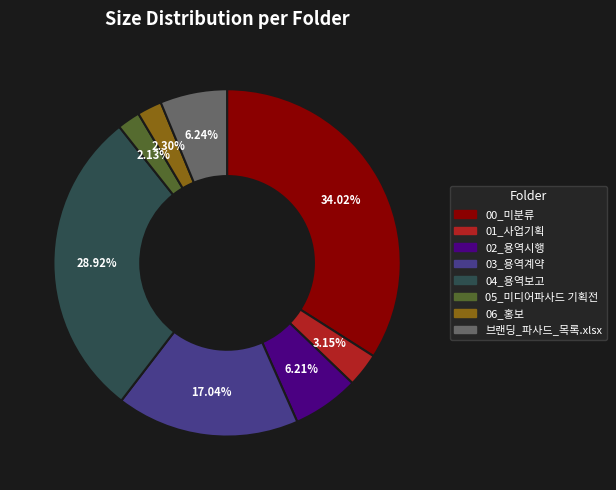

To the nearest percent, what percentage of the pie is 06_홍보?

2%